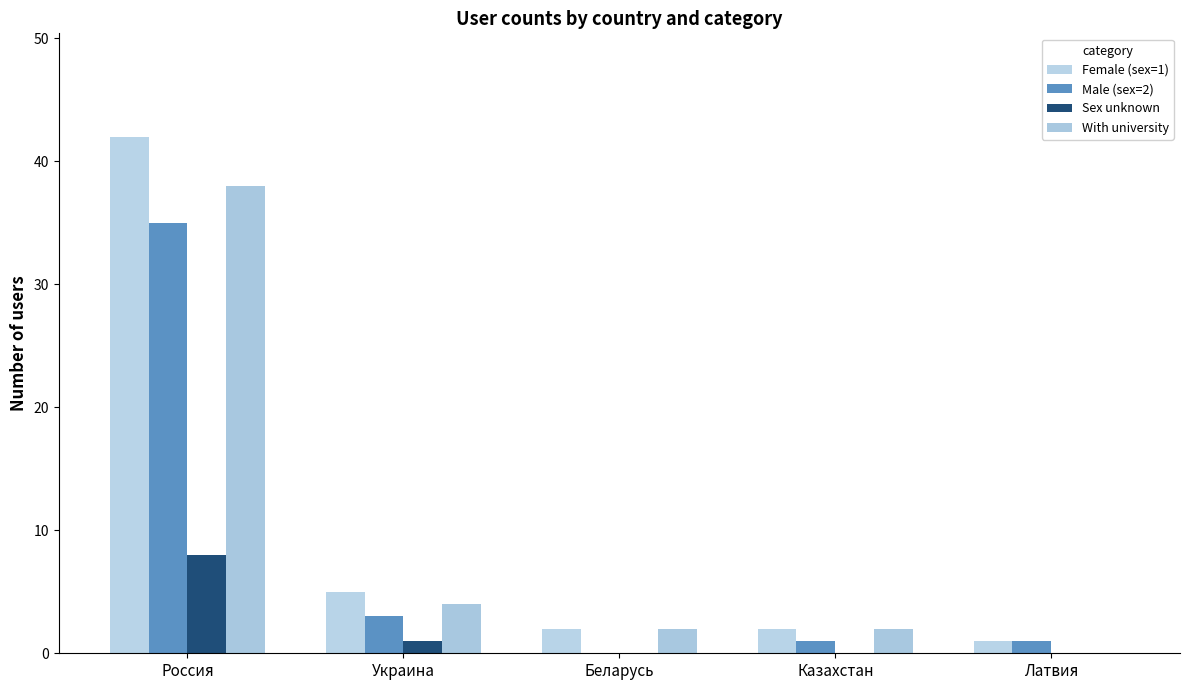

Are the bars horizontal?

No